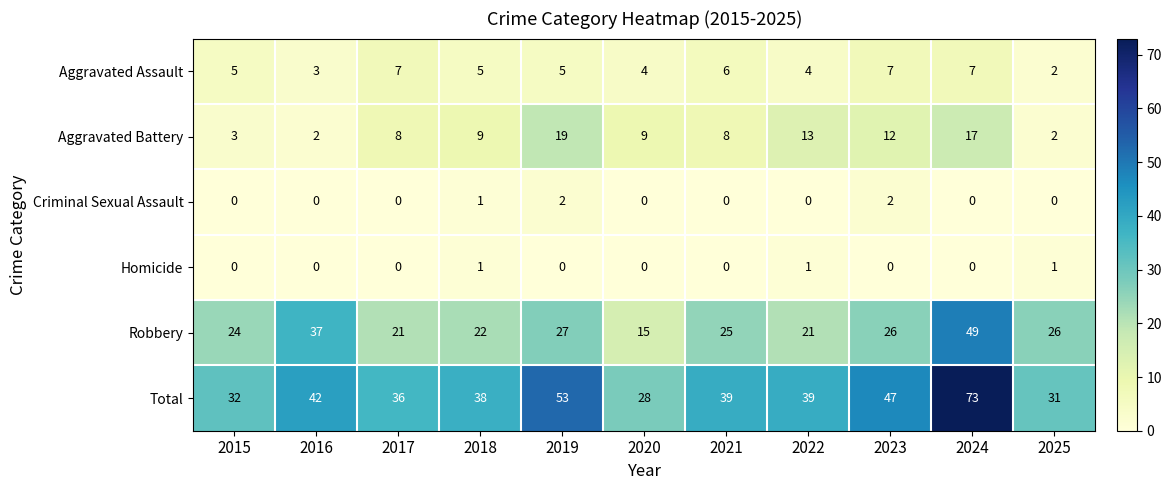

The Aggravated Assault series shows 2 at 2022. True or false?

False